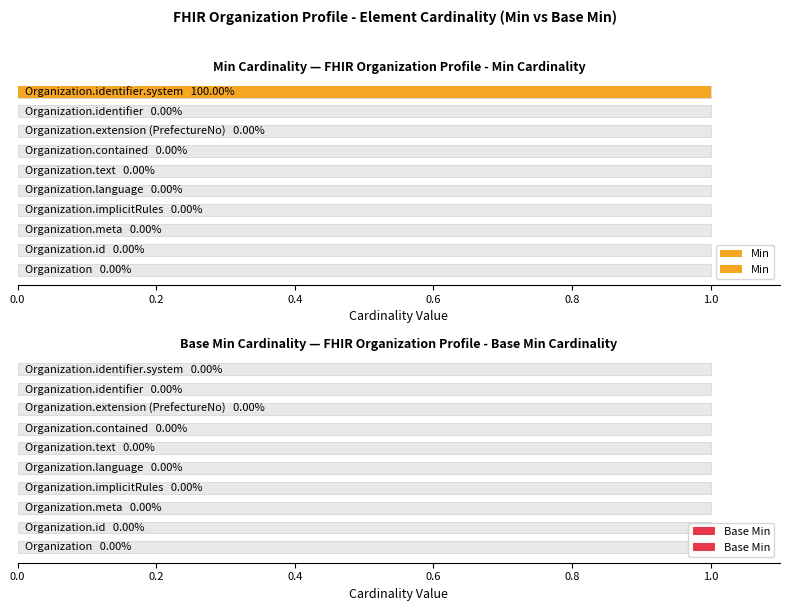

What is the difference between the maximum and minimum values in the Min series?

1.0